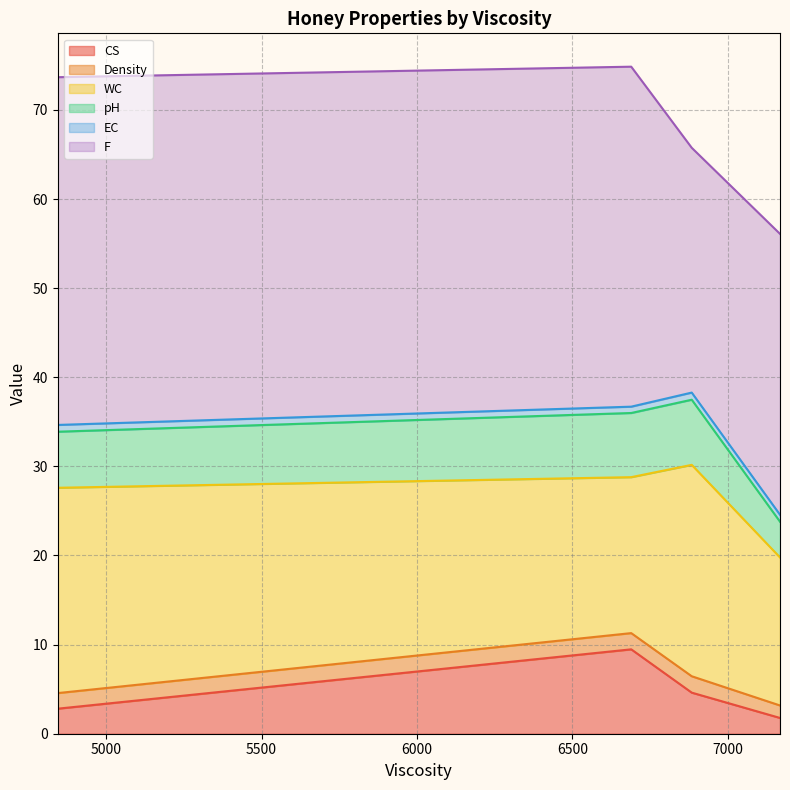

What is the highest value of the CS series?

9.5